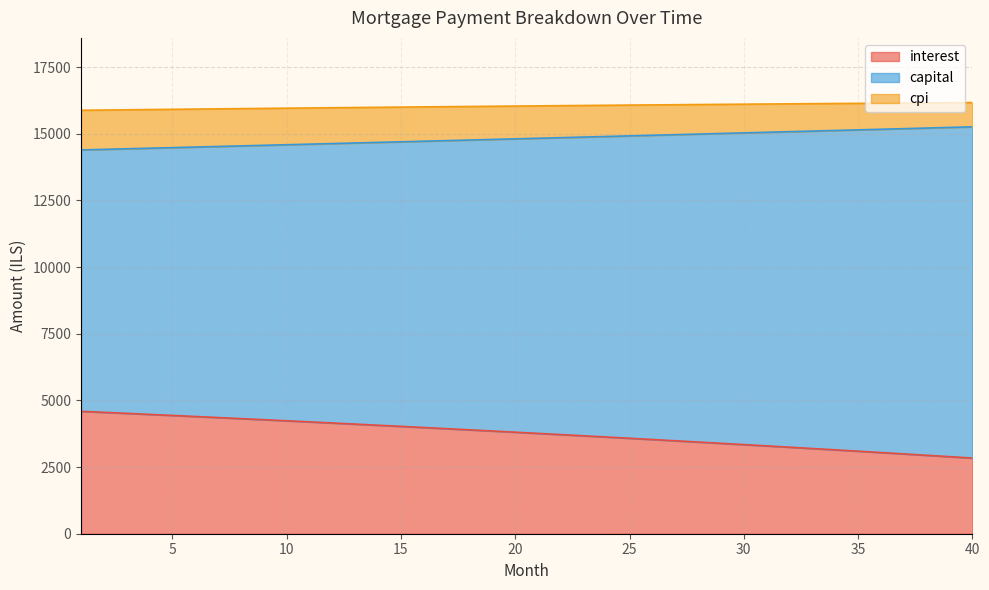

What is the difference between the highest and lowest values at 7?

11575.6